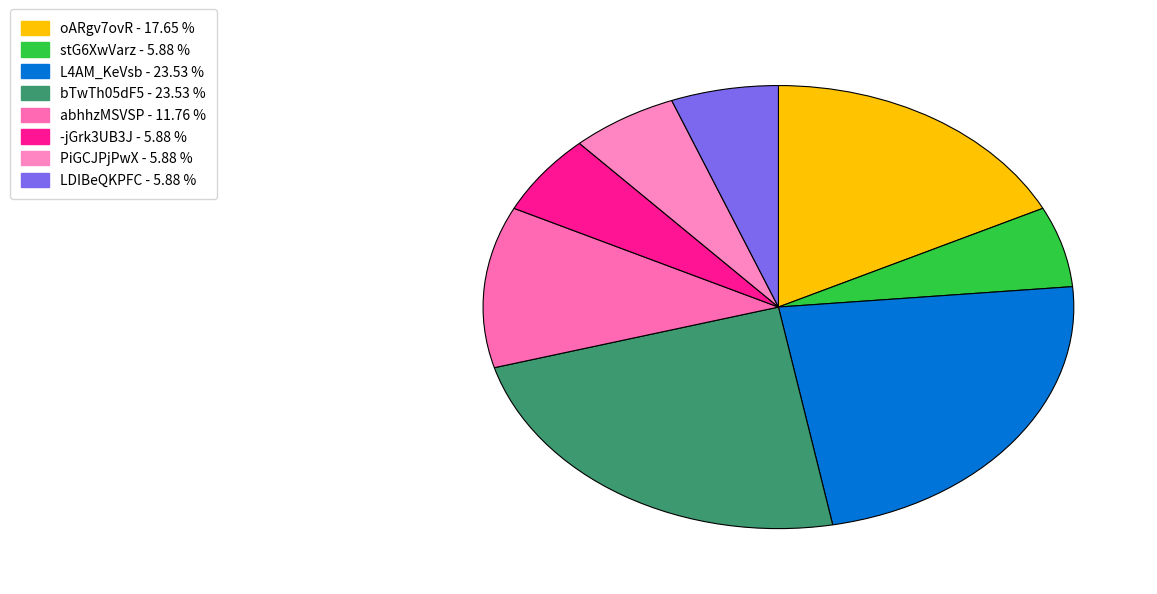

Combined, do oARgv7ovR and L4AM_KeVsb account for over 50%?

No